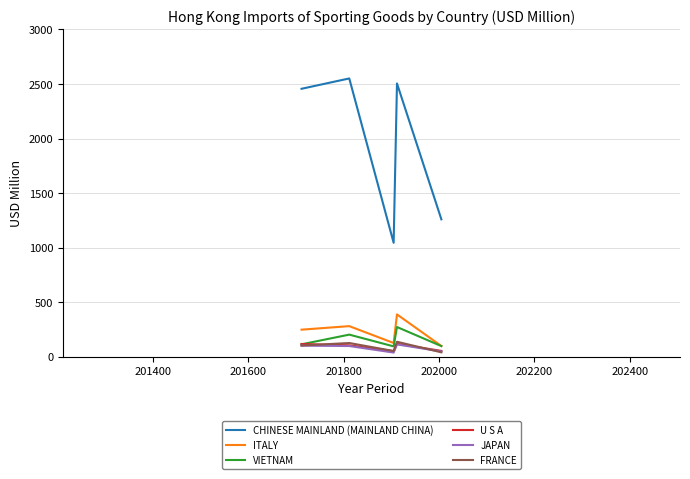

Which series has the largest total across all categories?

CHINESE MAINLAND (MAINLAND CHINA)